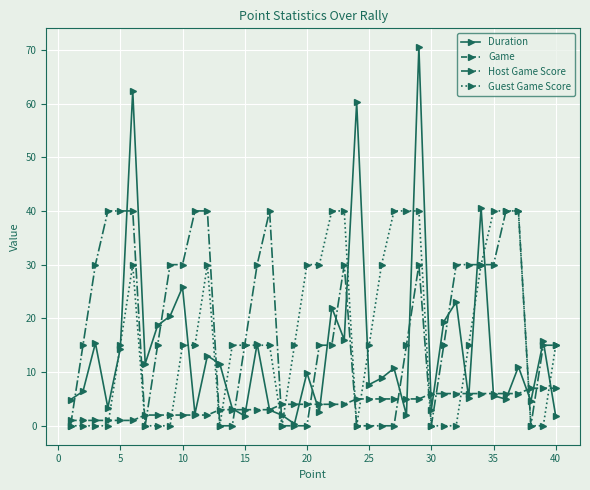

What is the greatest value displayed?

70.5